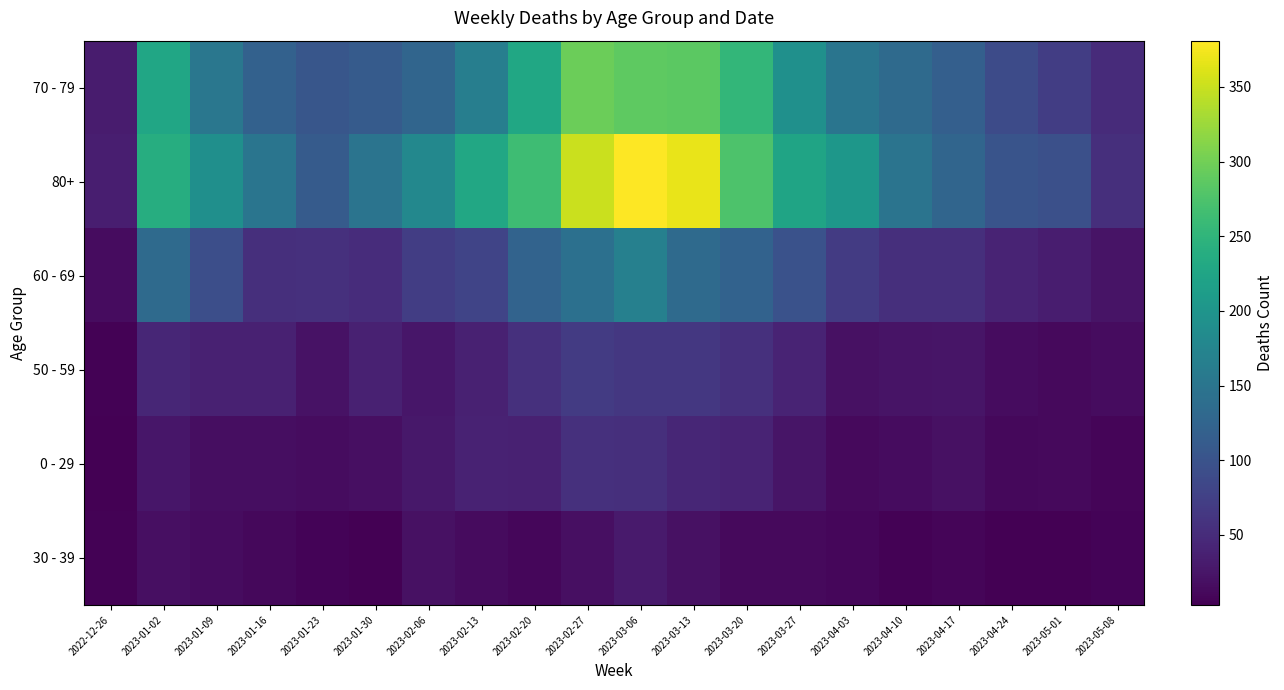

Count the number of data series in this chart.

6